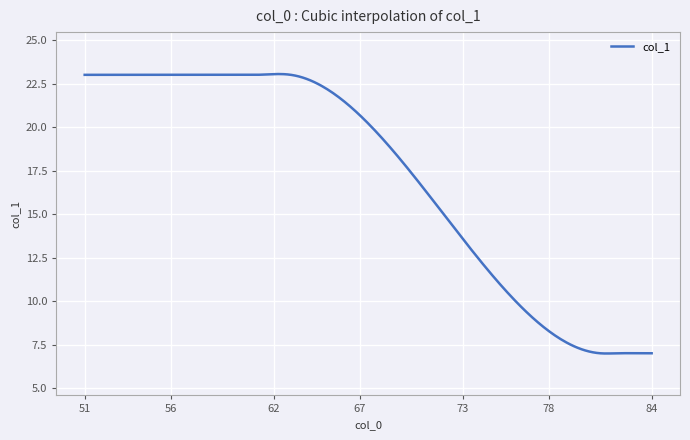

What is the difference between the second highest and second lowest values?

16.1